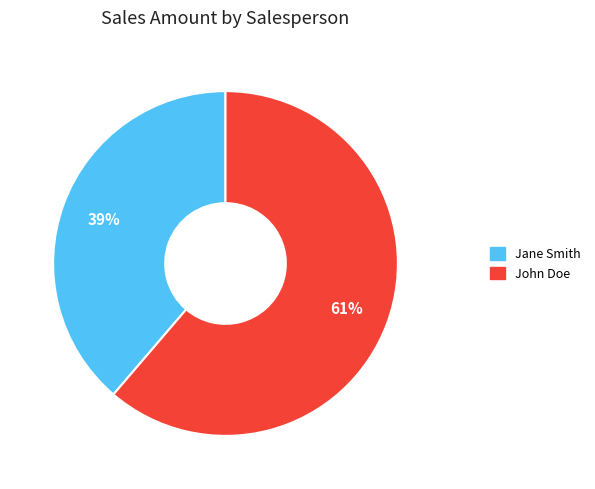

Which has a higher value, Jane Smith or John Doe?

John Doe